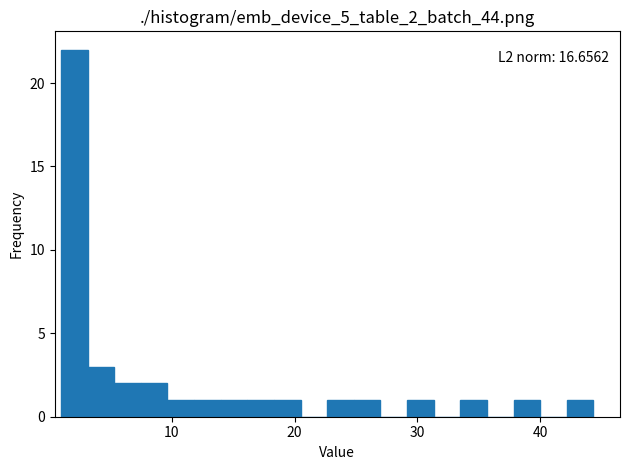

Around what value on the x-axis is the tallest bar? Give the approximate position of its centre, as read against the axis.

2